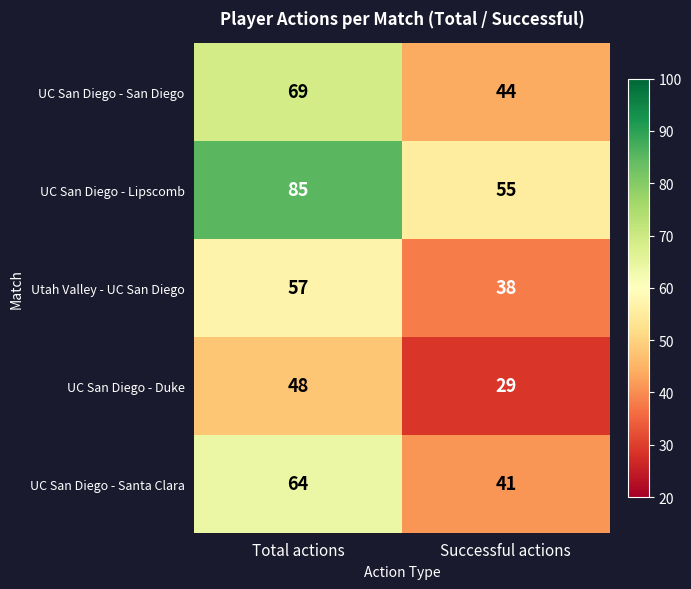

At Total actions, list the series in order from smallest to largest.

UC San Diego - Duke, Utah Valley - UC San Diego, UC San Diego - Santa Clara, UC San Diego - San Diego, UC San Diego - Lipscomb